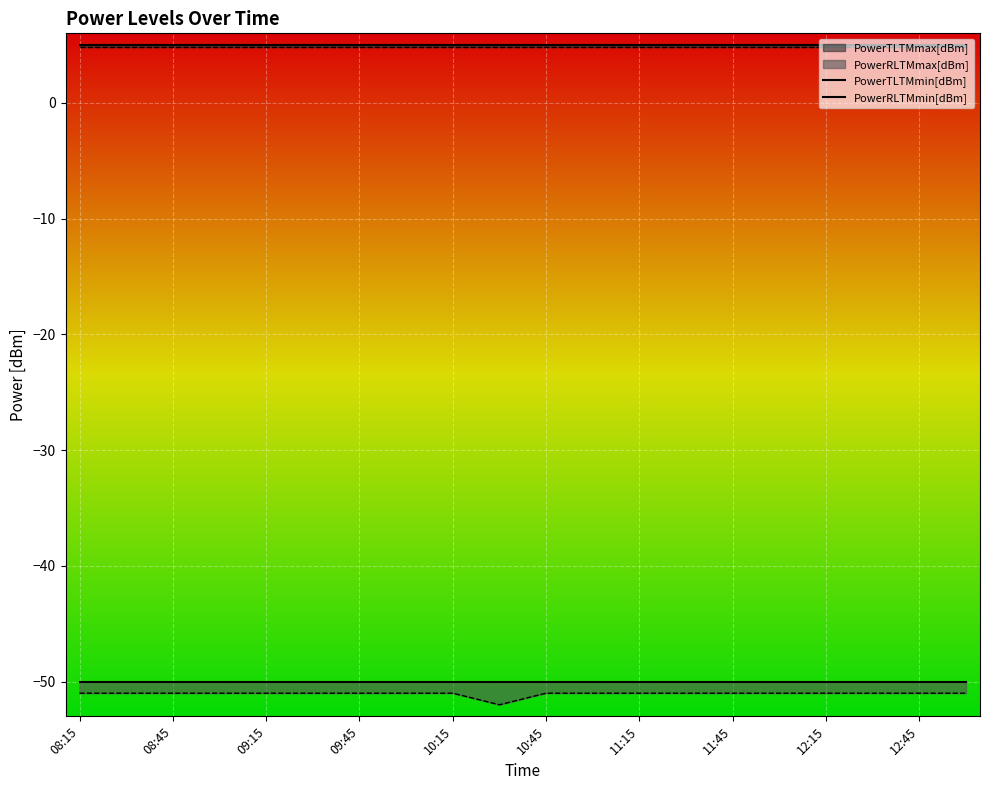

Is it true that PowerRLTMmin[dBm] equals -50 at 15?

True